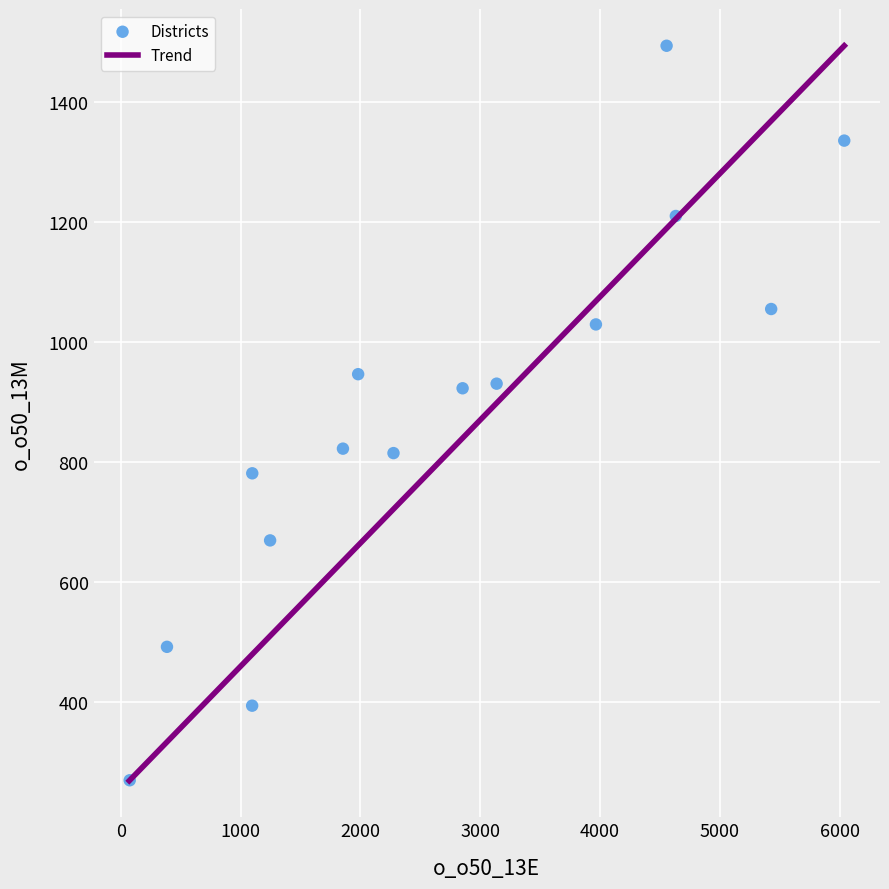

What is the range of Y values (max minus min)?

1223.2